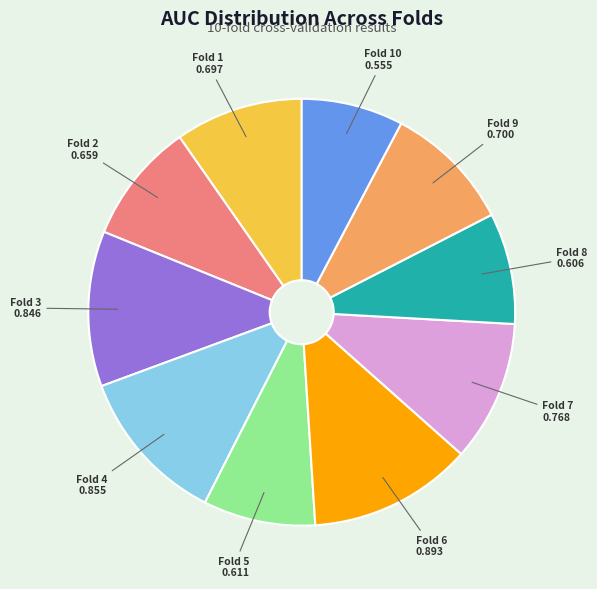

Is there any slice that represents more than half of the pie?

No